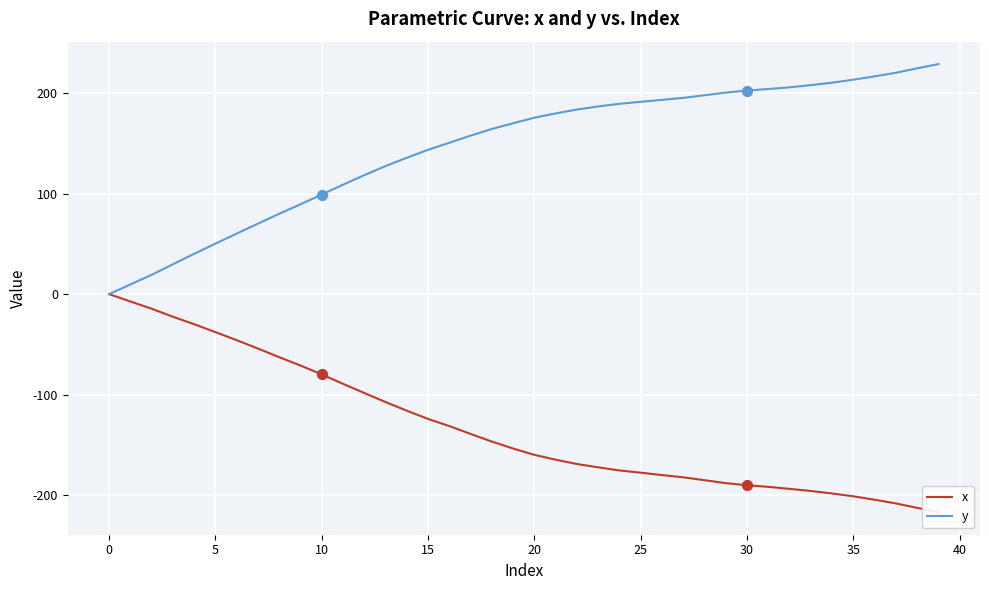

What are all the series names shown in the legend?

x, y